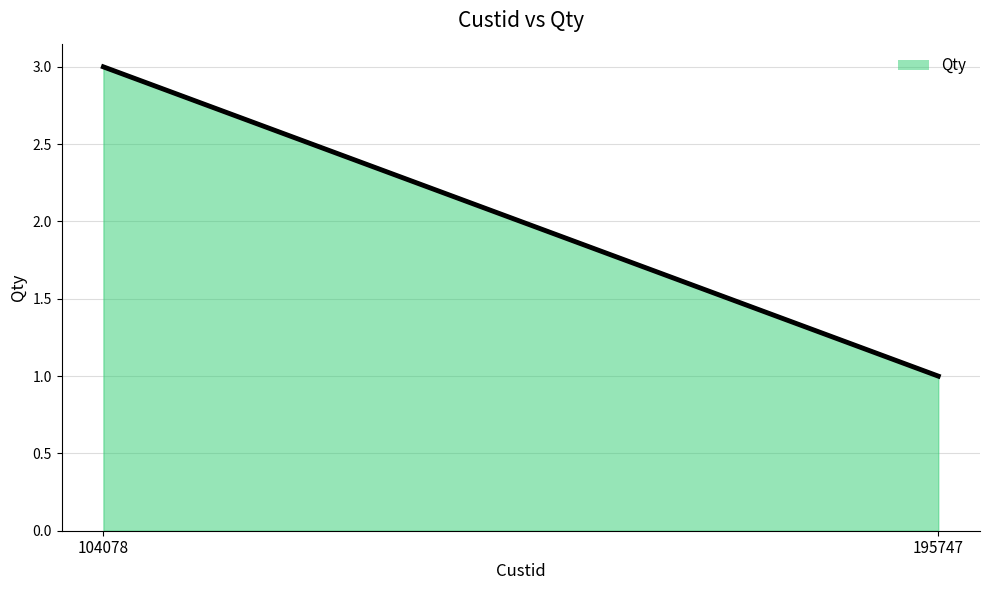

Approximately how many times larger is the value at 195747 compared to 104078?

0.3